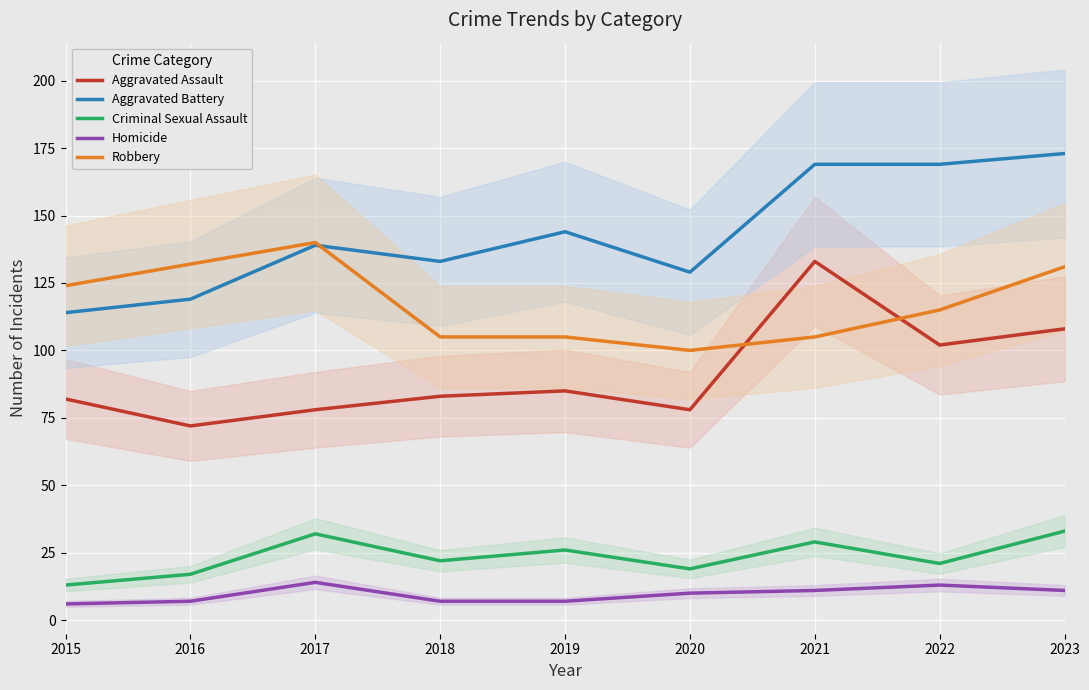

Reading left to right, what are all the values shown in this chart?

Aggravated Assault: 82	72	78	83	85	78	133	102	108
Aggravated Battery: 114	119	139	133	144	129	169	169	173
Criminal Sexual Assault: 13	17	32	22	26	19	29	21	33
Homicide: 6	7	14	7	7	10	11	13	11
Robbery: 124	132	140	105	105	100	105	115	131